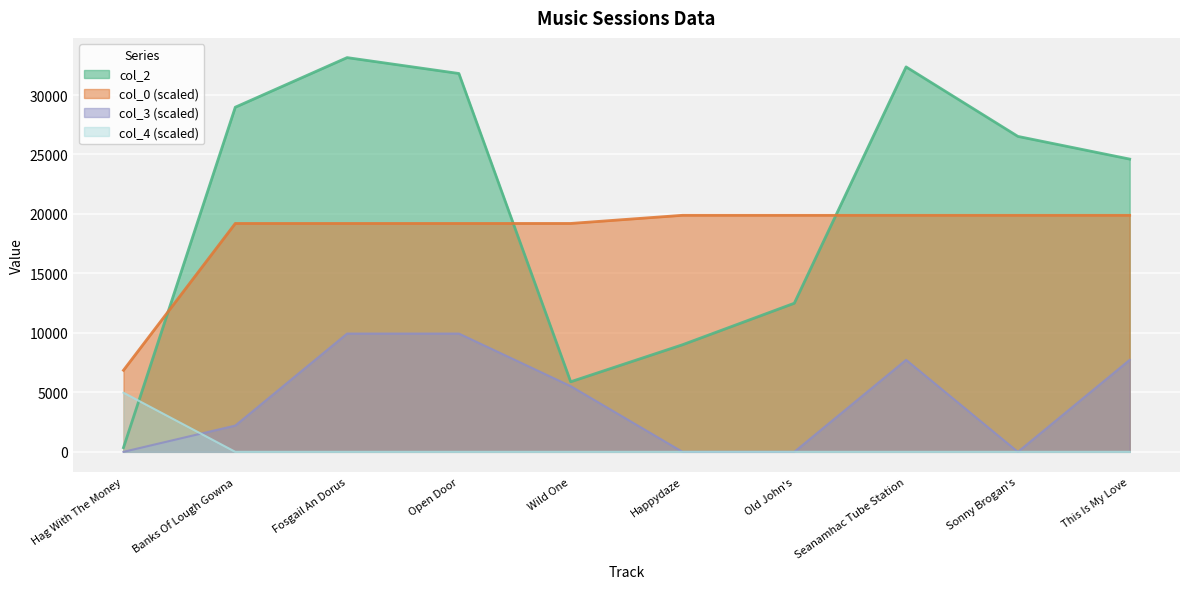

Where does the col_3 series first go above 5524?

Fosgail An Dorus